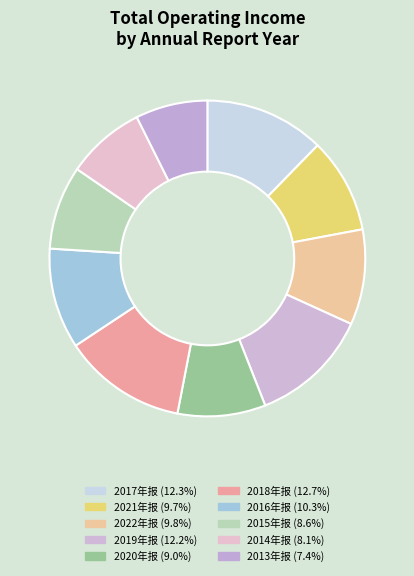

Count the number of slices in the pie.

10